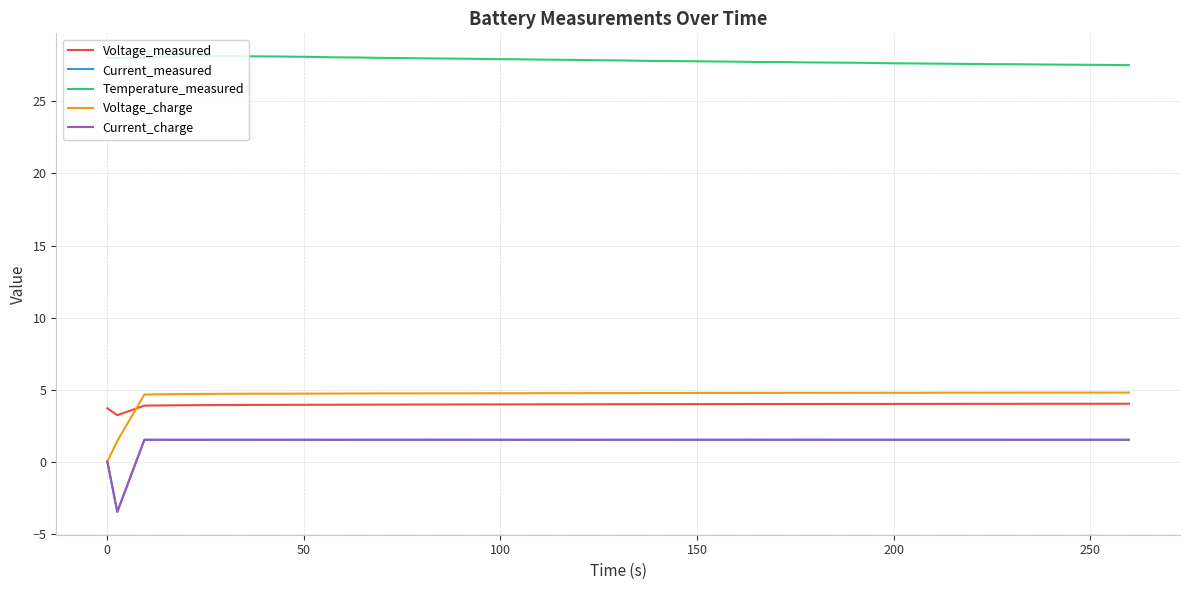

What is the highest value of the Voltage_charge series?

4.8